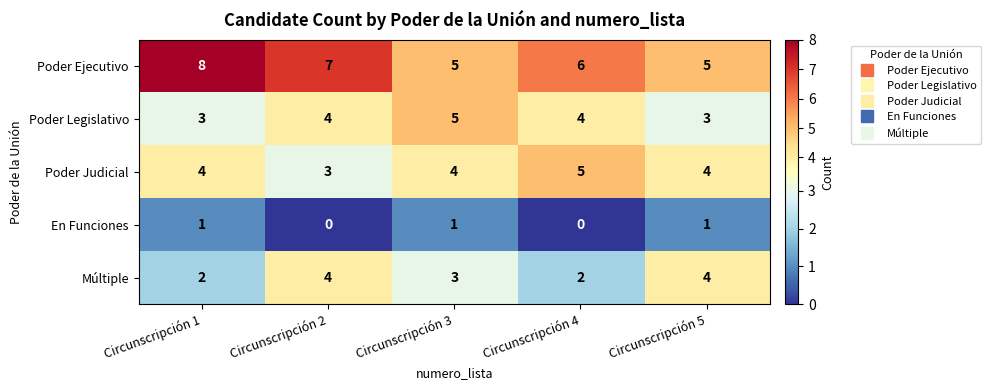

At how many categories does at least one series exceed 3?

5